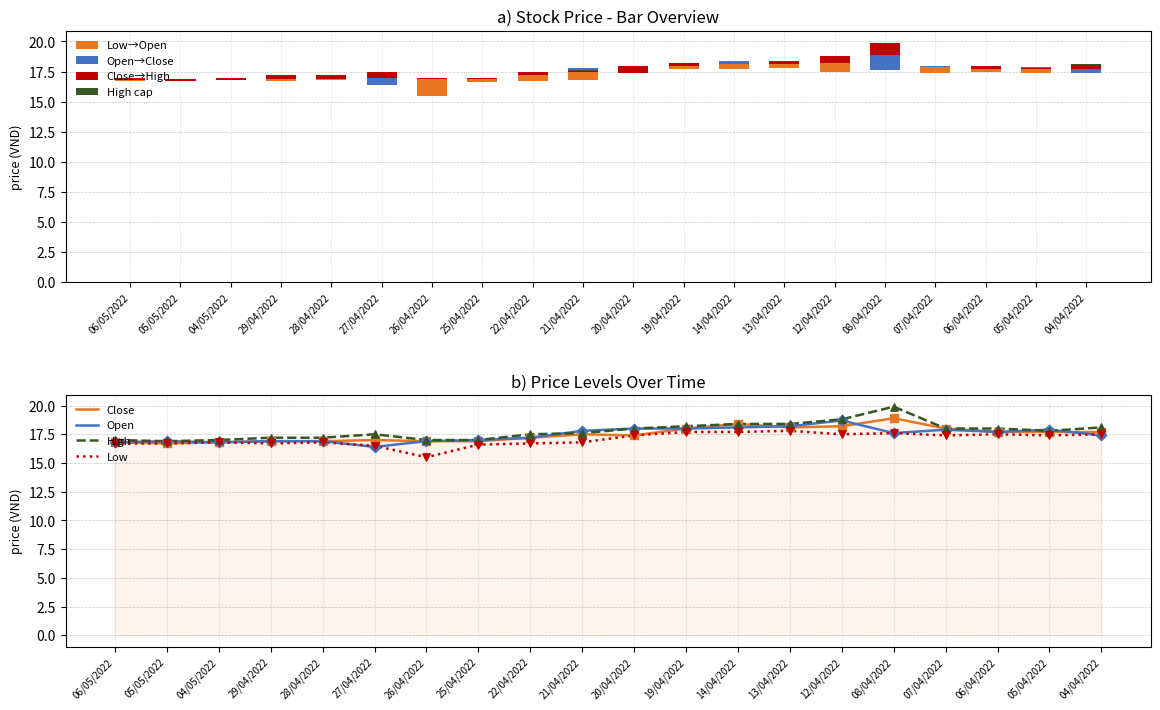

At how many categories does at least one series exceed 18?

6